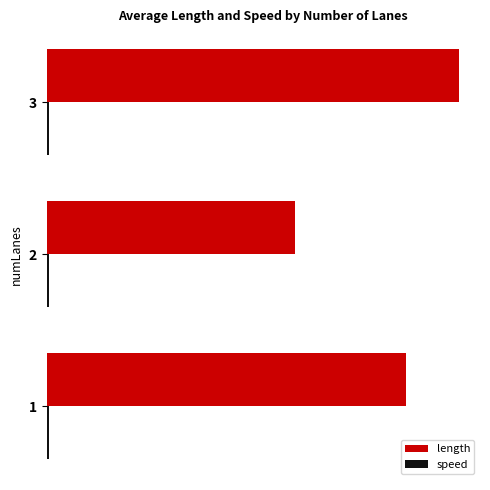

List the series in order of their overall mean, lowest first.

speed, length